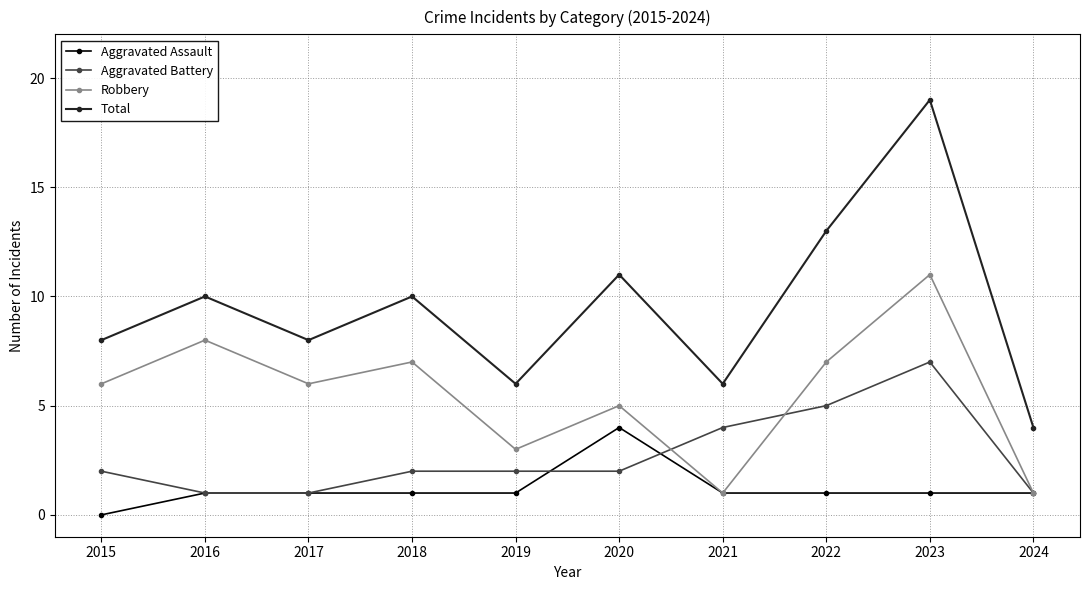

True or false: Total and Aggravated Battery intersect in this chart.

False